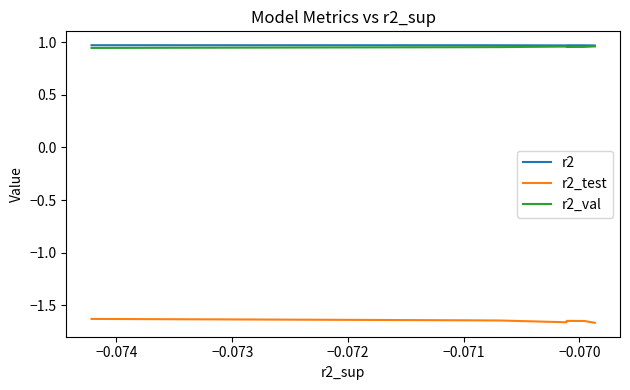

How many interior local peaks does the r2_val series have?

1